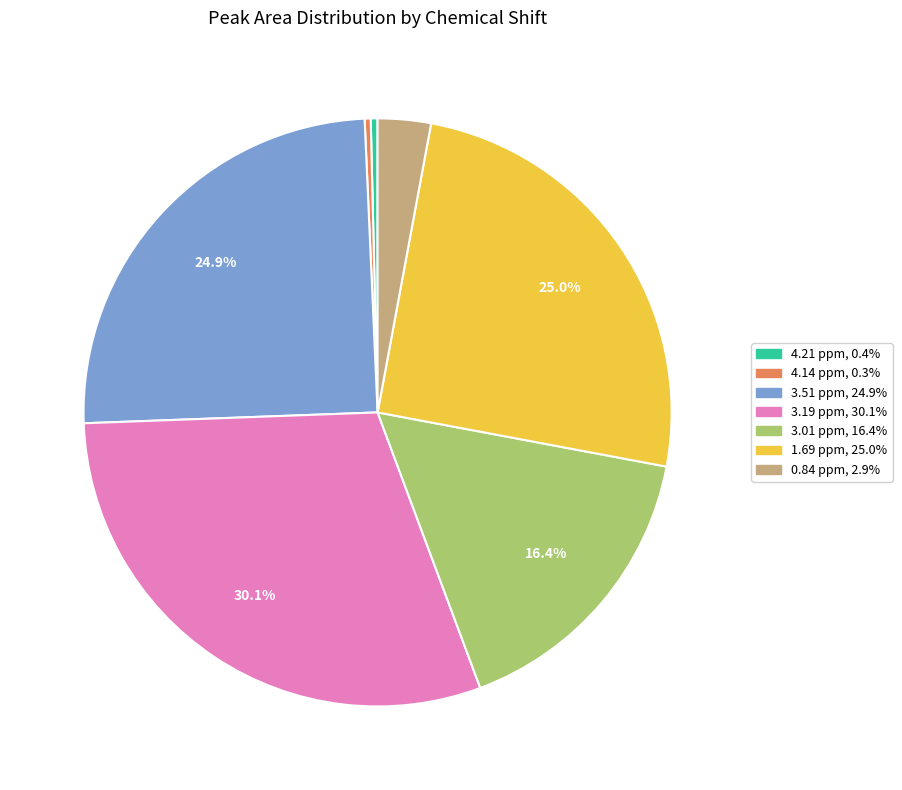

Which category has the biggest portion of the pie?

3.19 ppm